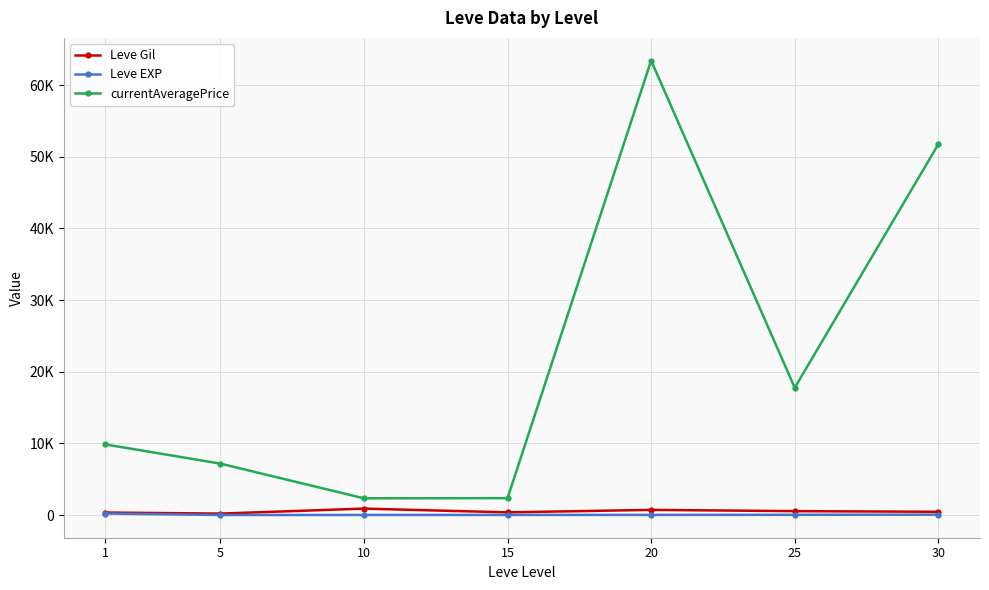

What are all the series names shown in the legend?

Leve Gil, Leve EXP, currentAveragePrice